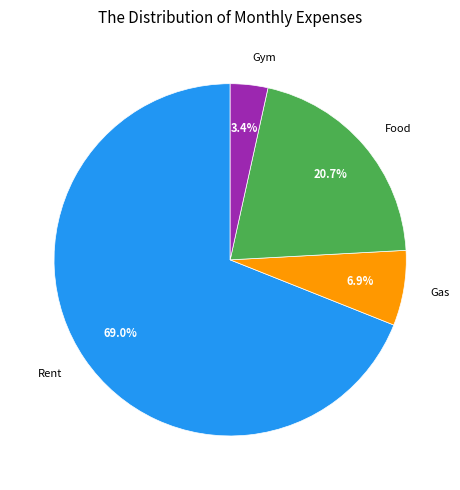

How many segments does this pie chart have?

4